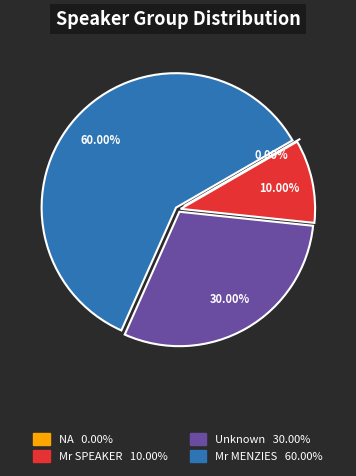

Is it true that Mr SPEAKER is 10% of the pie?

True